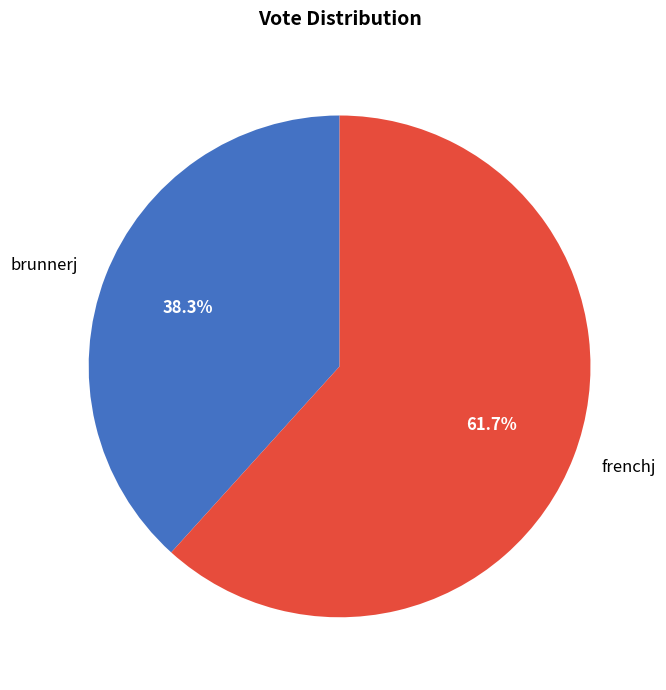

Is the sum of brunnerj and frenchj greater than half?

Yes